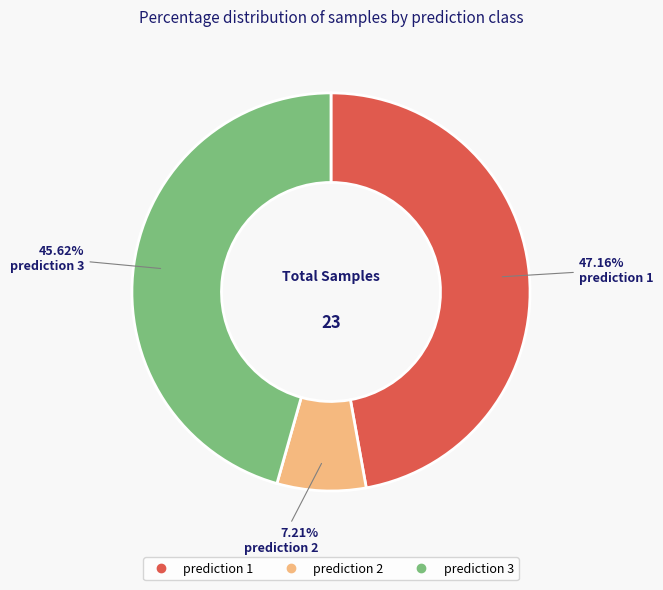

Does any single category account for the majority?

No